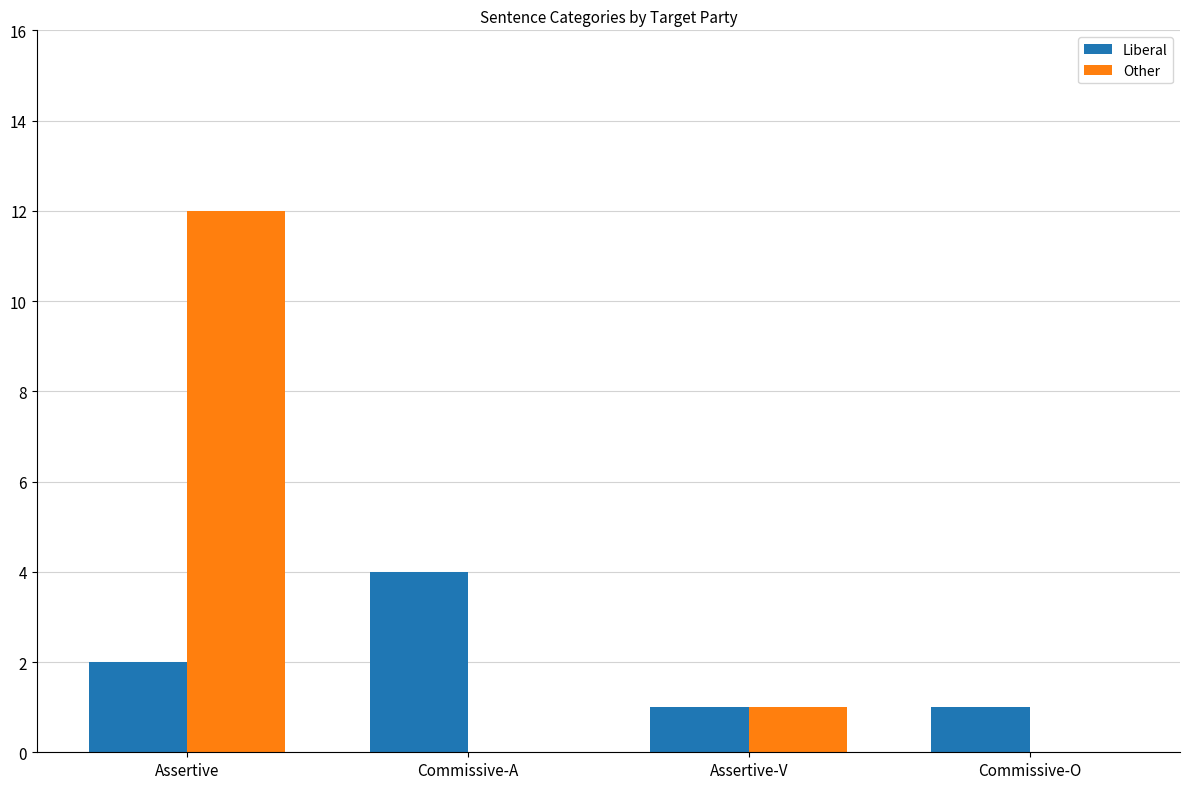

What is the total value across all series at Commissive-A?

4